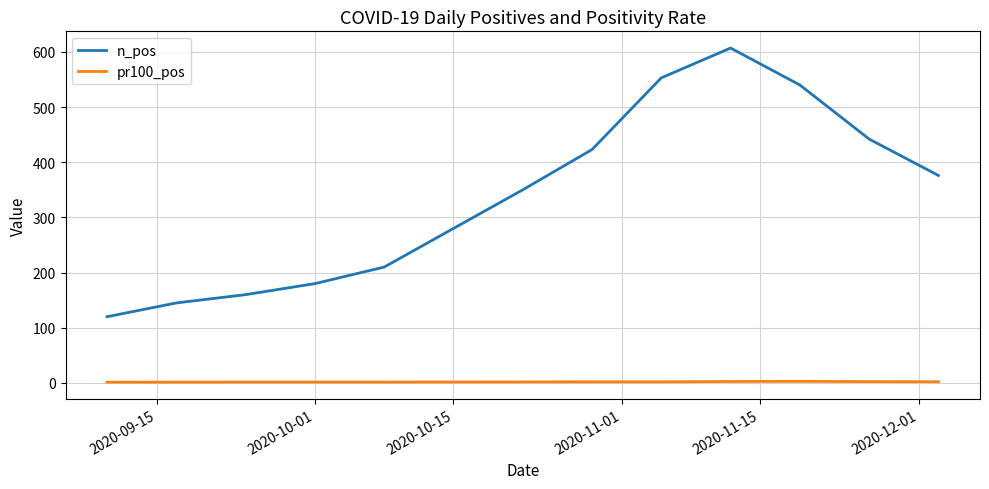

Which series has the largest range (max minus min)?

n_pos